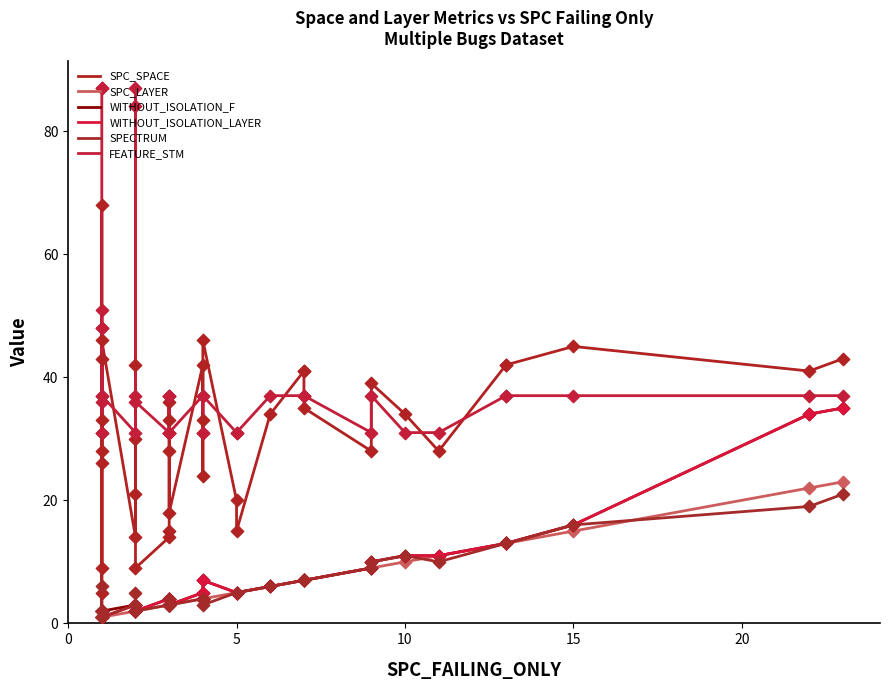

Is the value of SPECTRUM at 36 greater than the value of WITHOUT_ISOLATION_F at 39?

No